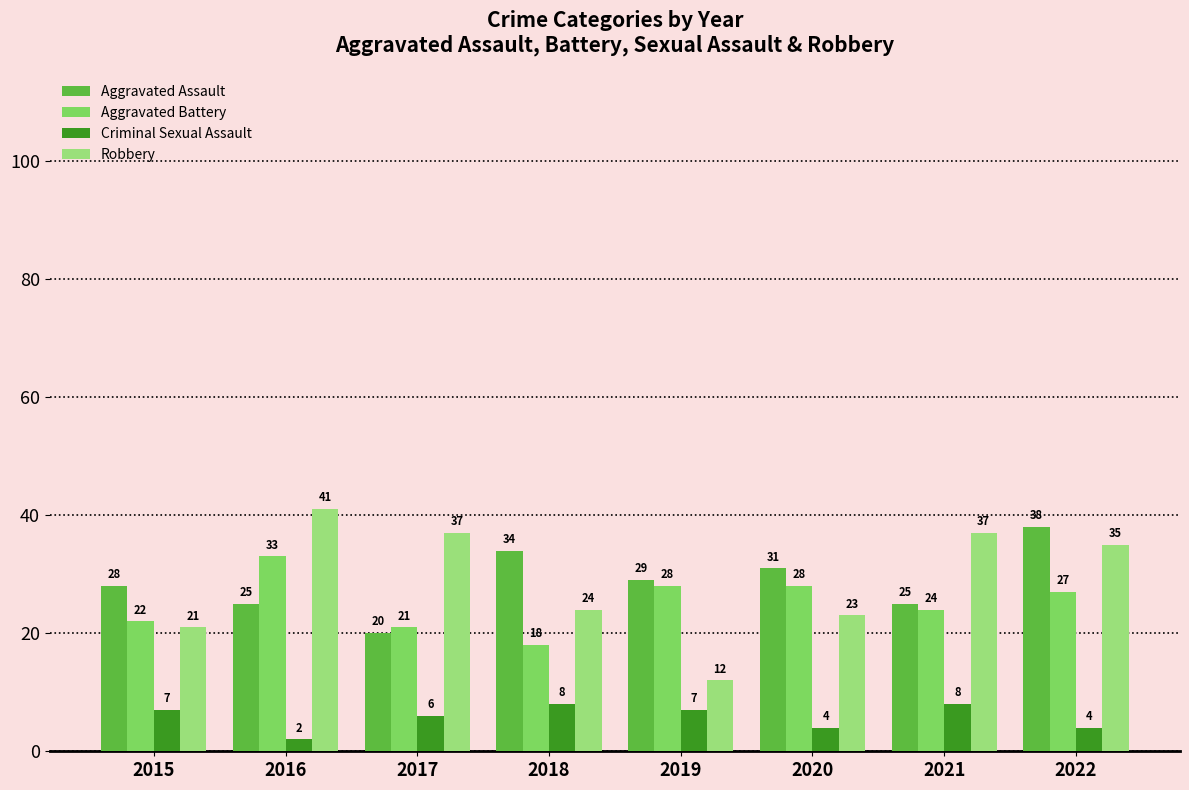

Which category has the highest value across all series?

2016